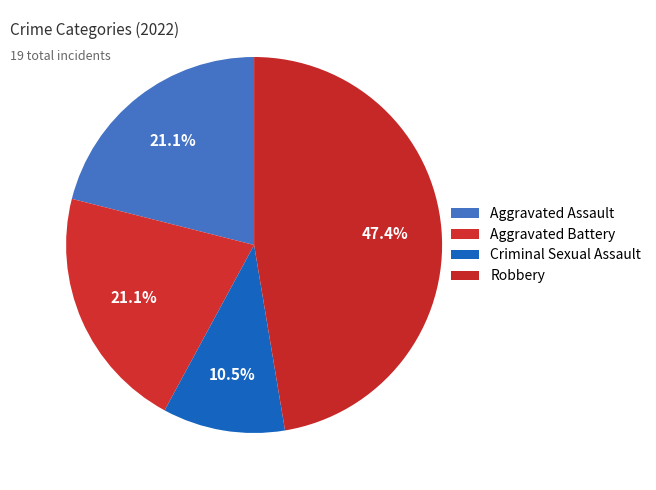

Count the number of slices in the pie.

4